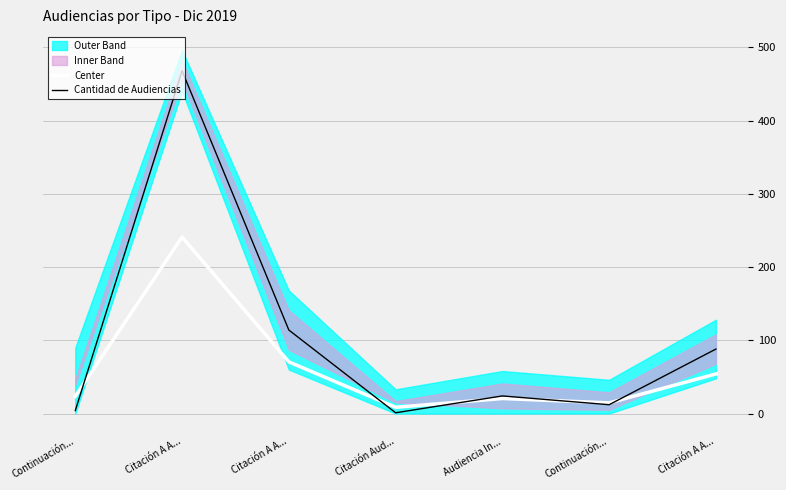

How many times do Cantidad de Audiencias and Center cross each other?

5